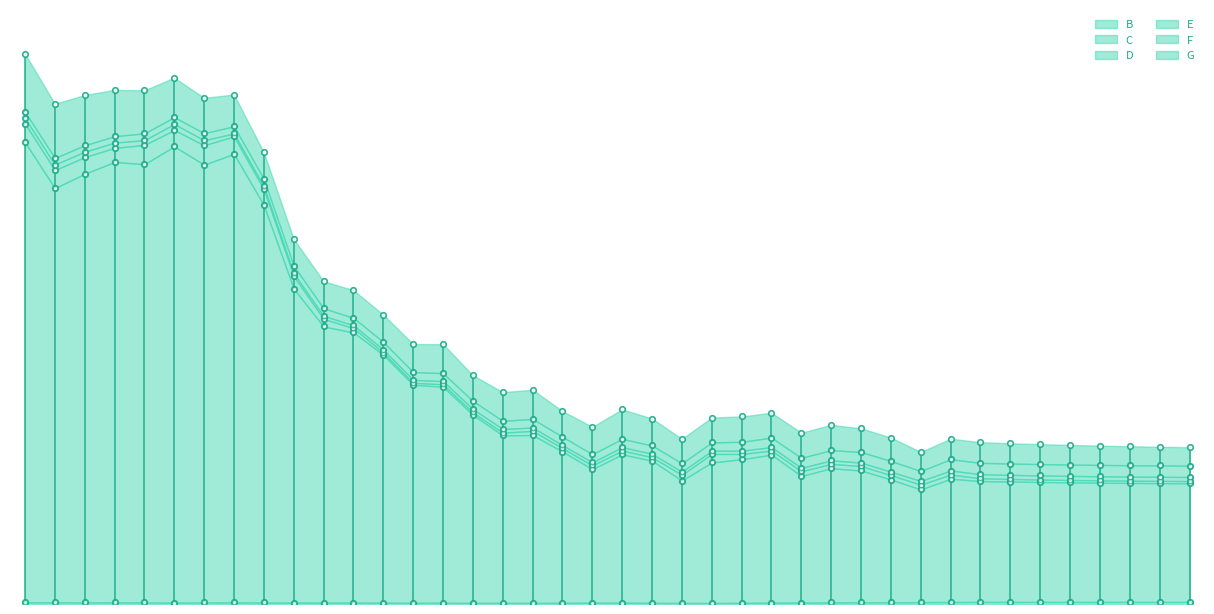

What is the sum of the D values at 2011 and 1990?

35.6